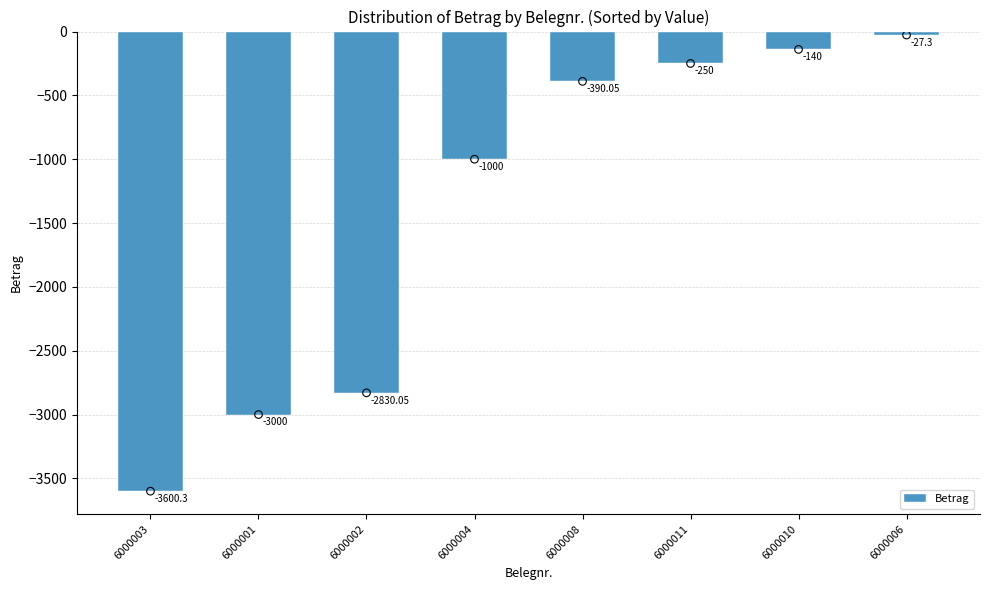

What is the change in value from 6000003 to 6000001?

+600.3